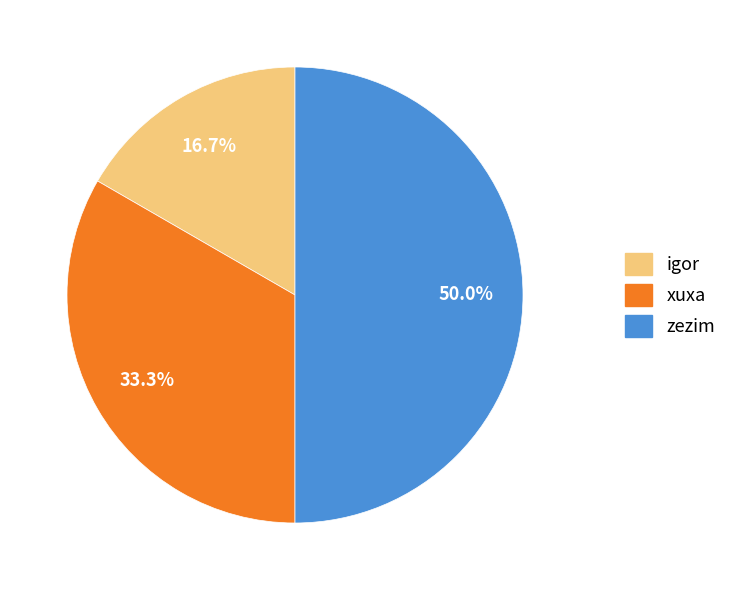

Rank the categories by value from highest to lowest.

zezim, xuxa, igor